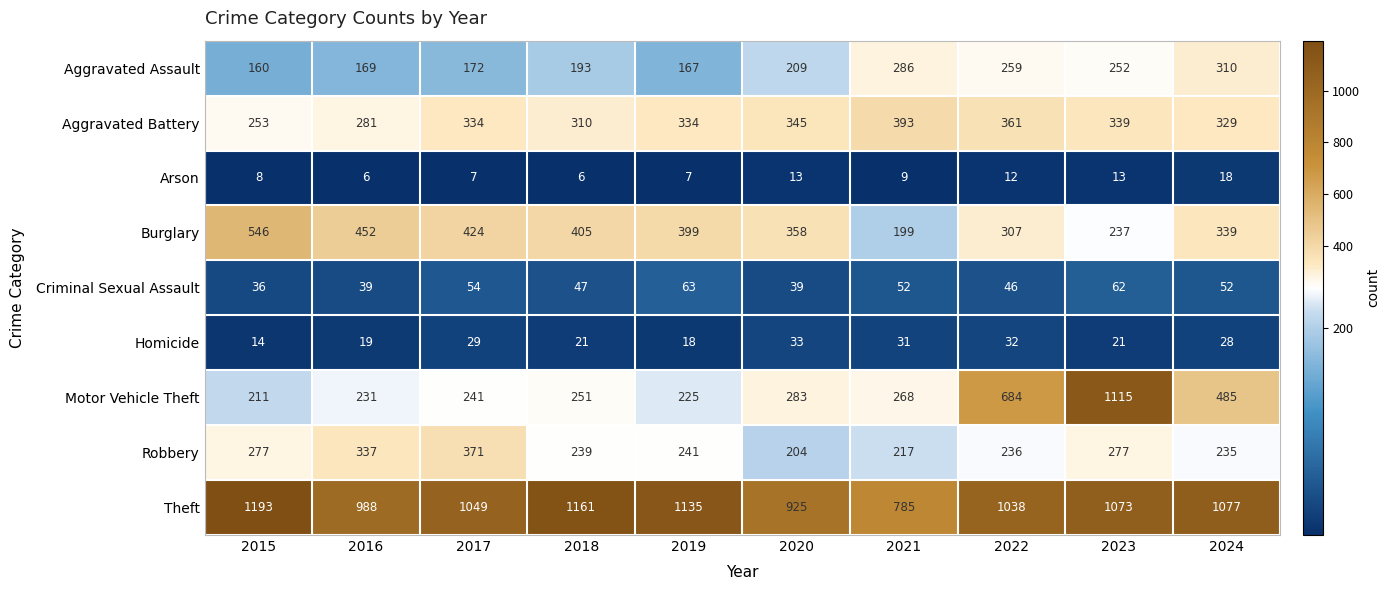

What is the difference between the highest and lowest values at 2023?

1102